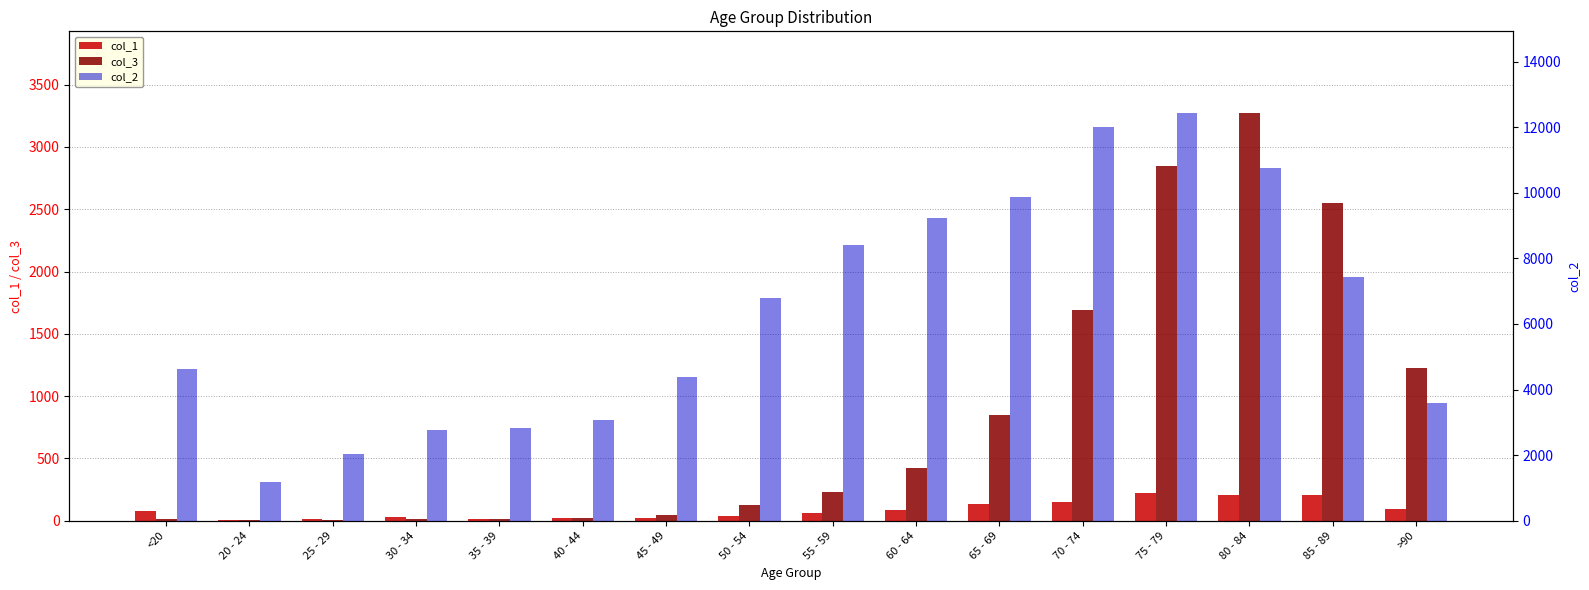

True or false: col_1 has a value of 40 at 30 - 34.

False